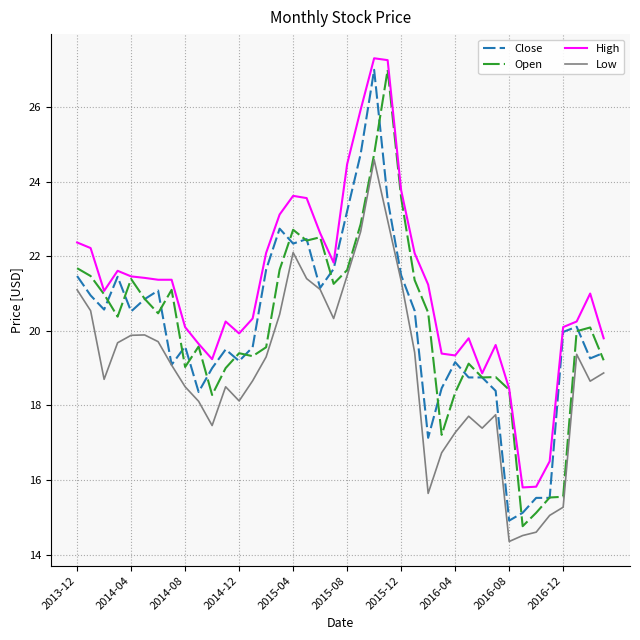

What is the greatest value displayed?

27.3